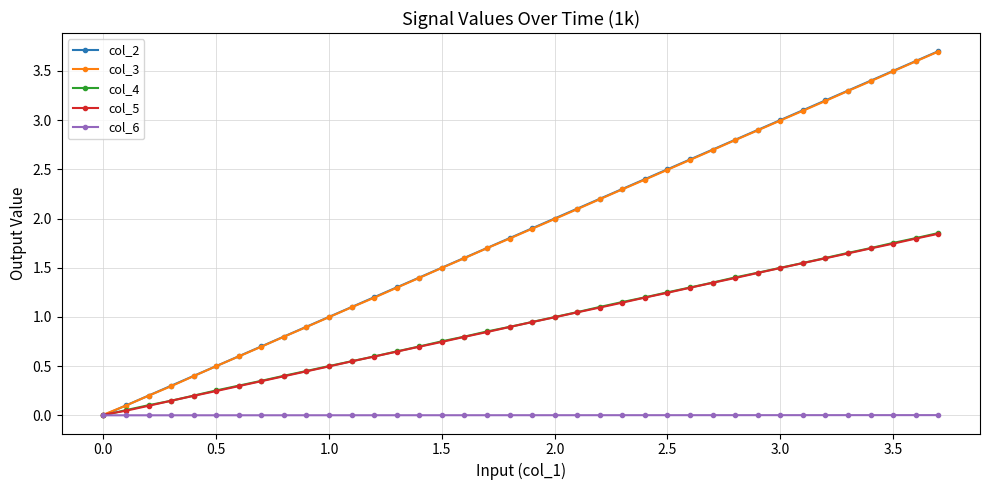

What is the value of the col_3 point at the 35th from the left?

3.4